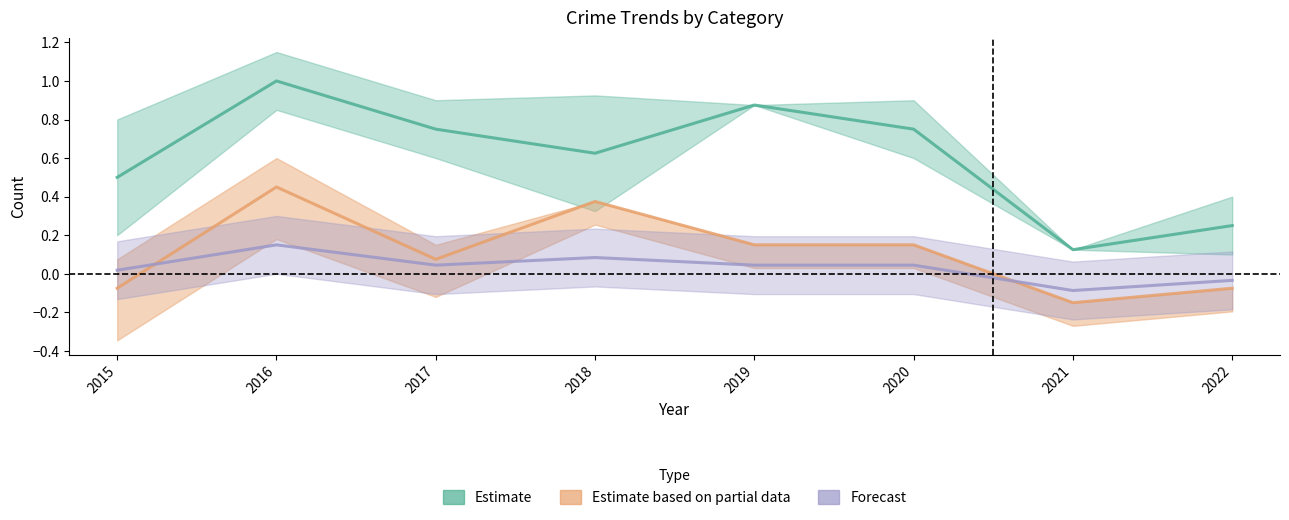

What is the difference between the Forecast values at 2019 and 2021?

0.1